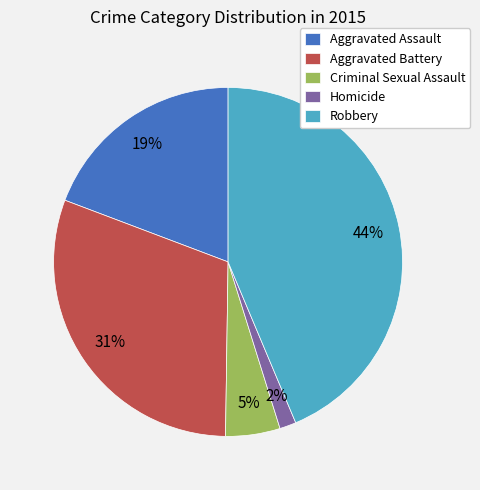

To the nearest percent, what is the difference between the Criminal Sexual Assault and Aggravated Assault slice percentages?

14%